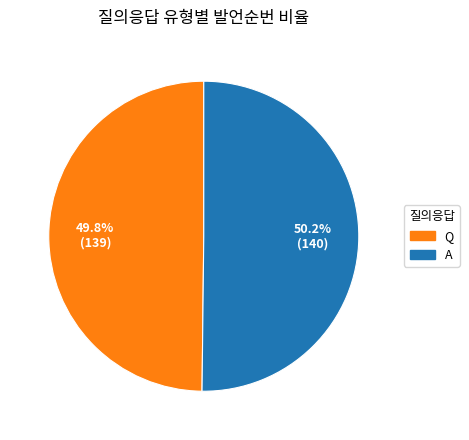

Is it true that A is 50% of the pie?

True